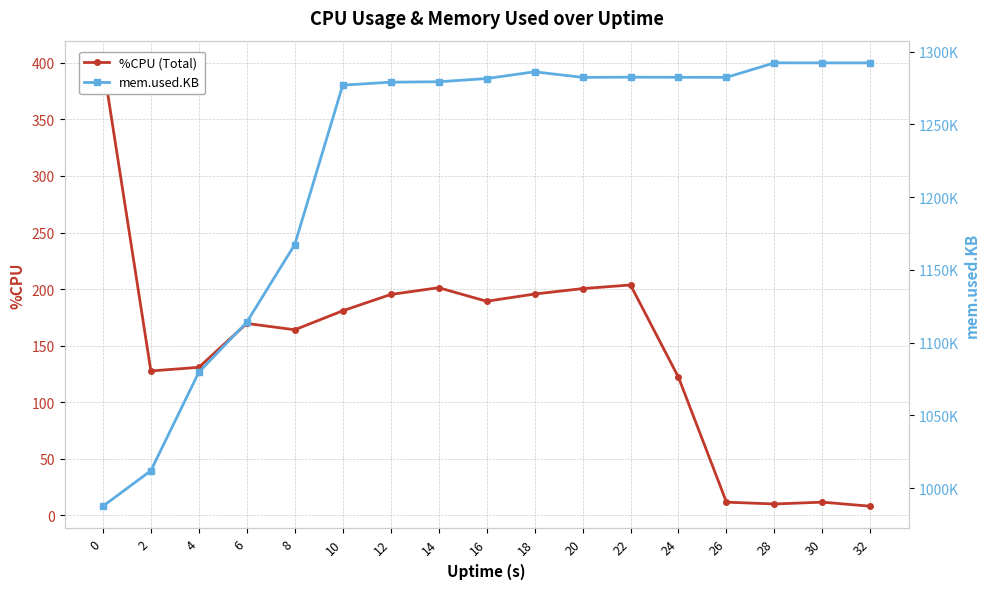

Which series changed the most between 14 and 16?

mem.used.KB